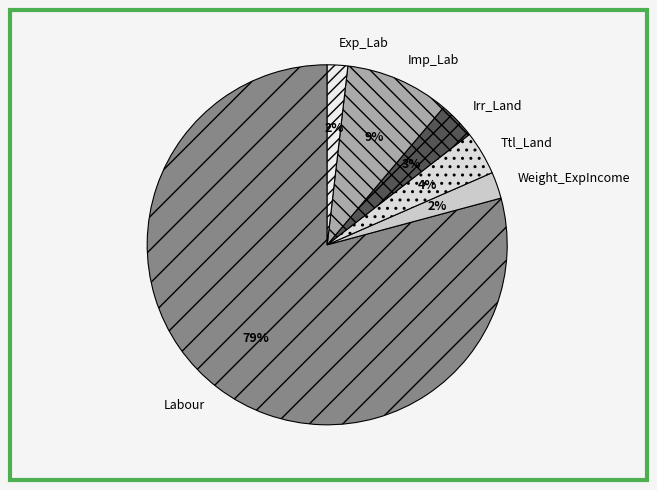

What is the largest slice in the pie chart?

Labour